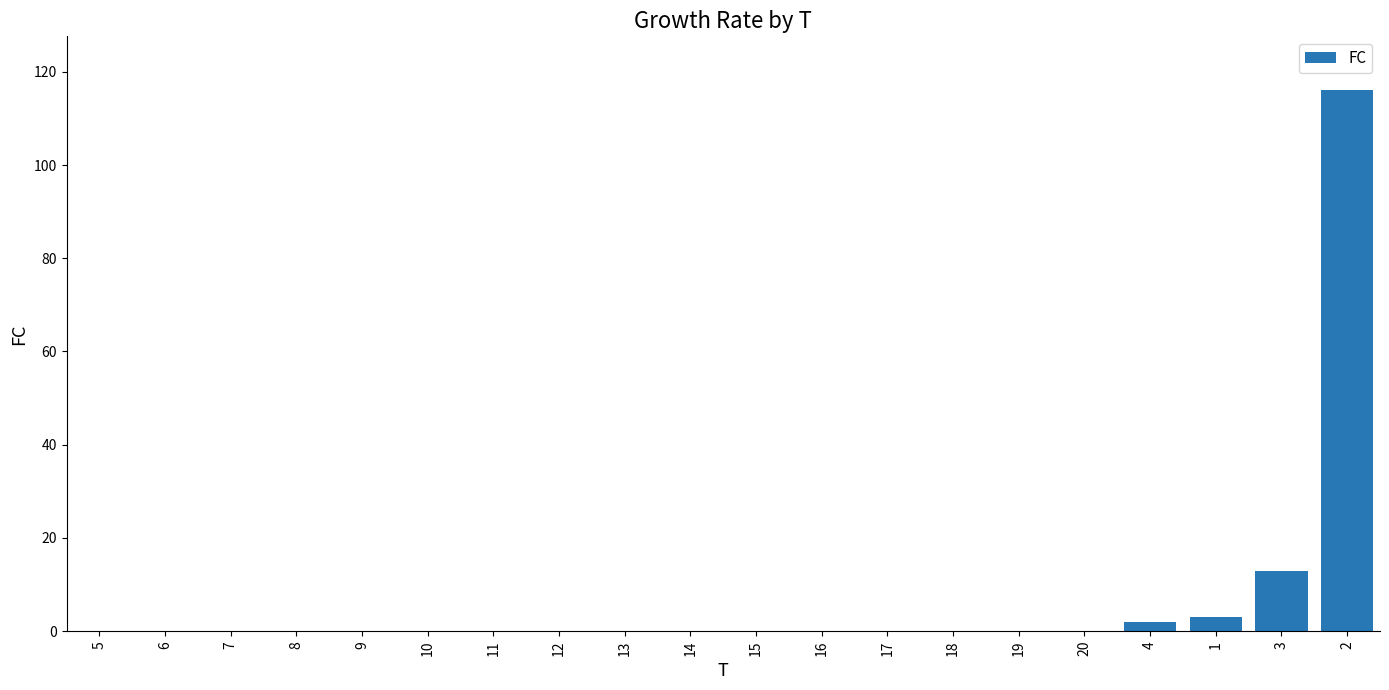

Is it true that the value at 17 is 0?

True